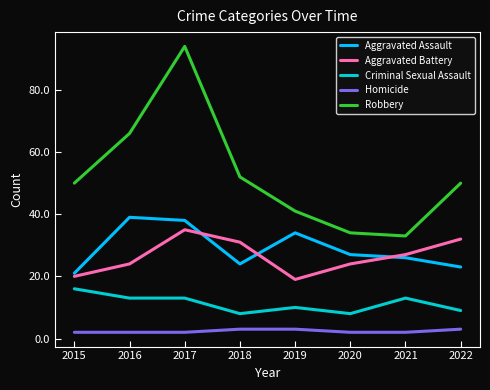

What is the sum of the Robbery values at 2020 and 2022?

84